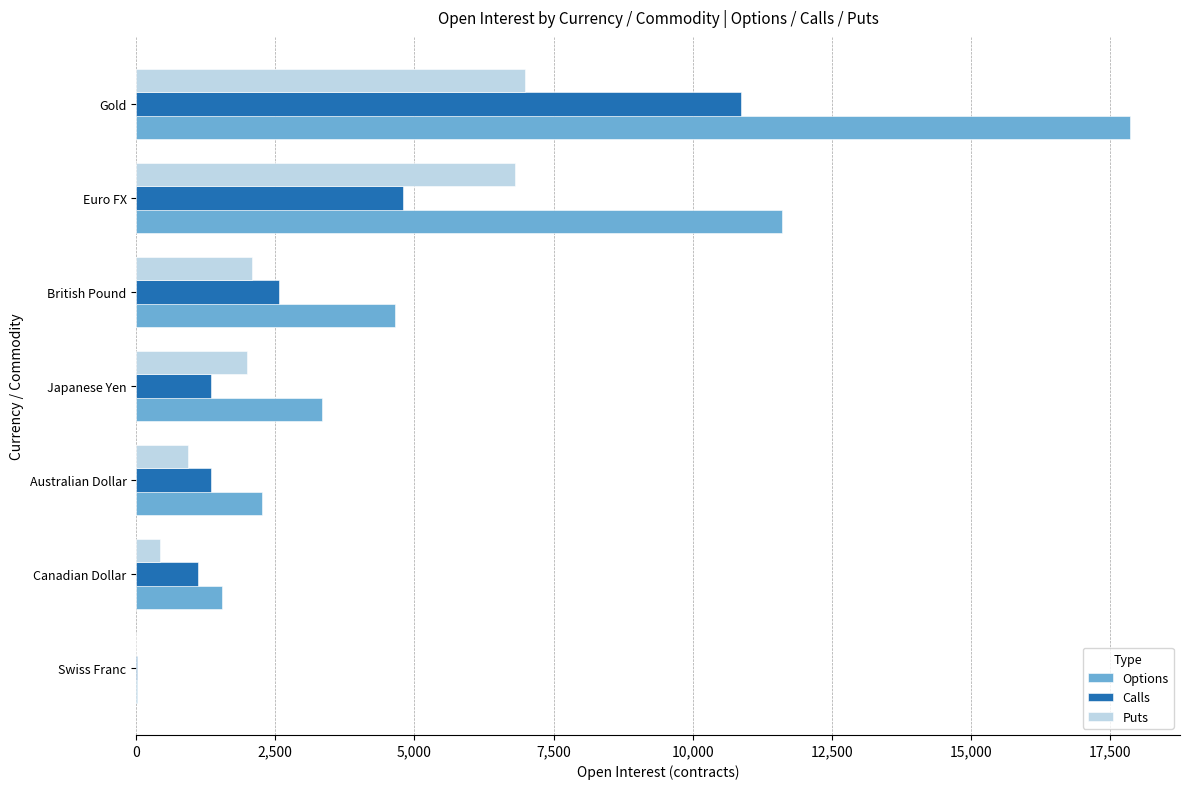

What is the approximate value of Options at Canadian Dollar?

1539